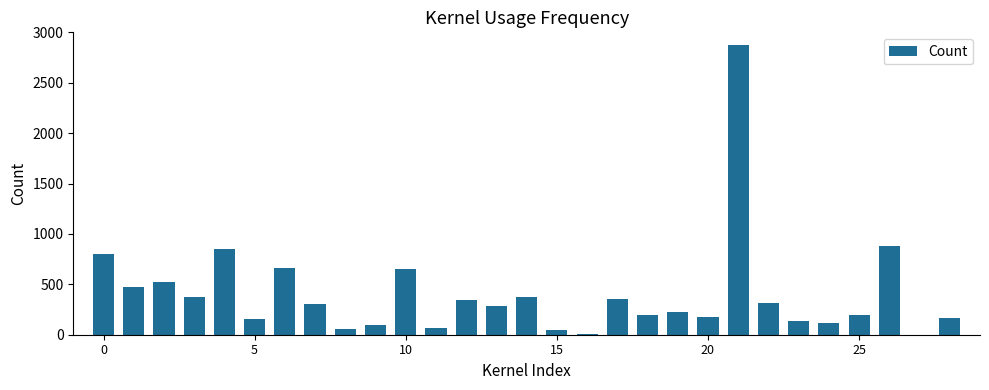

What is the greatest value displayed?

2876